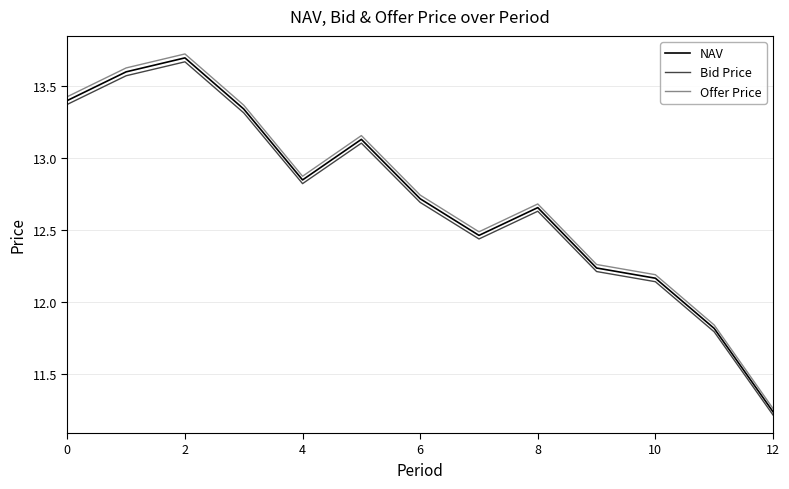

True or false: Bid Price and Offer Price intersect in this chart.

False